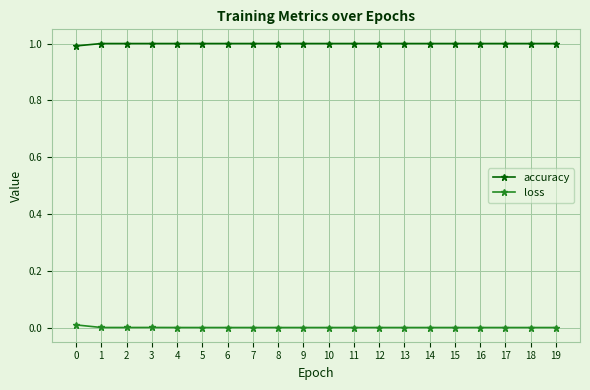

List the series in order of their overall mean, highest first.

accuracy, loss